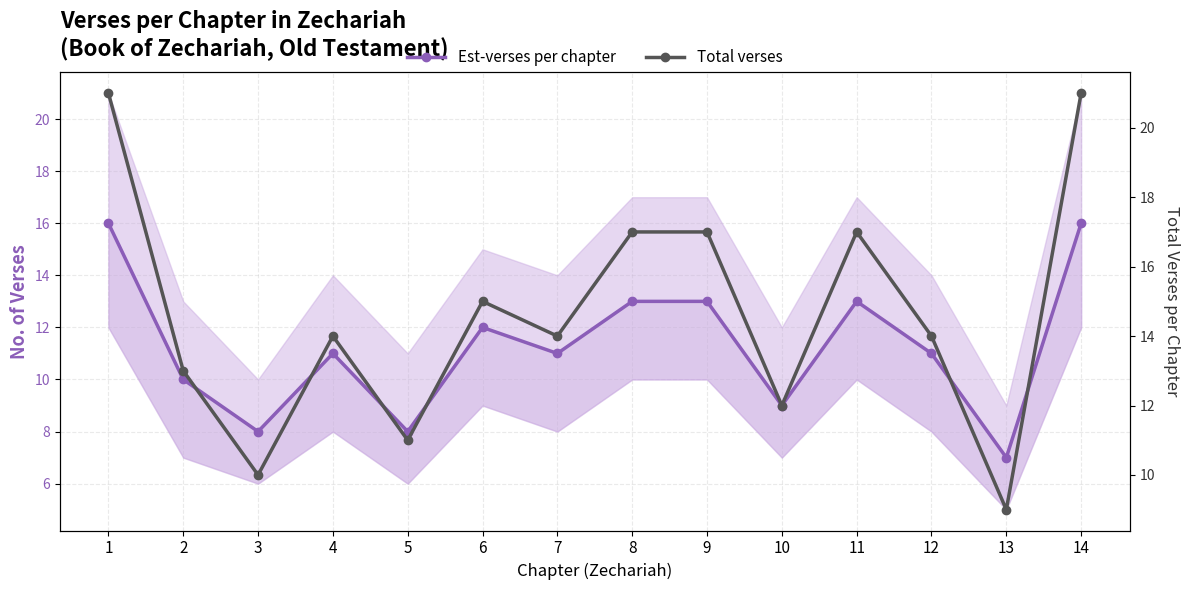

List the labels in order of Total verses value, largest first.

1, 14, 8, 9, 11, 6, 4, 7, 12, 2, 10, 5, 3, 13